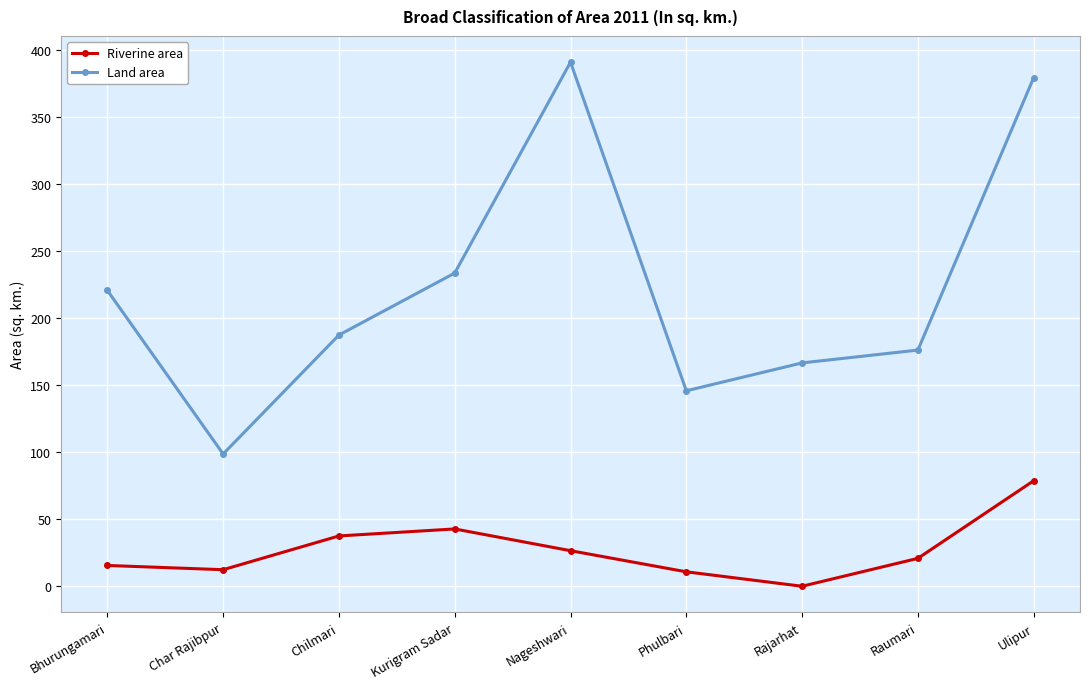

True or false: Land area has a value of 601.7 at Ulipur.

False